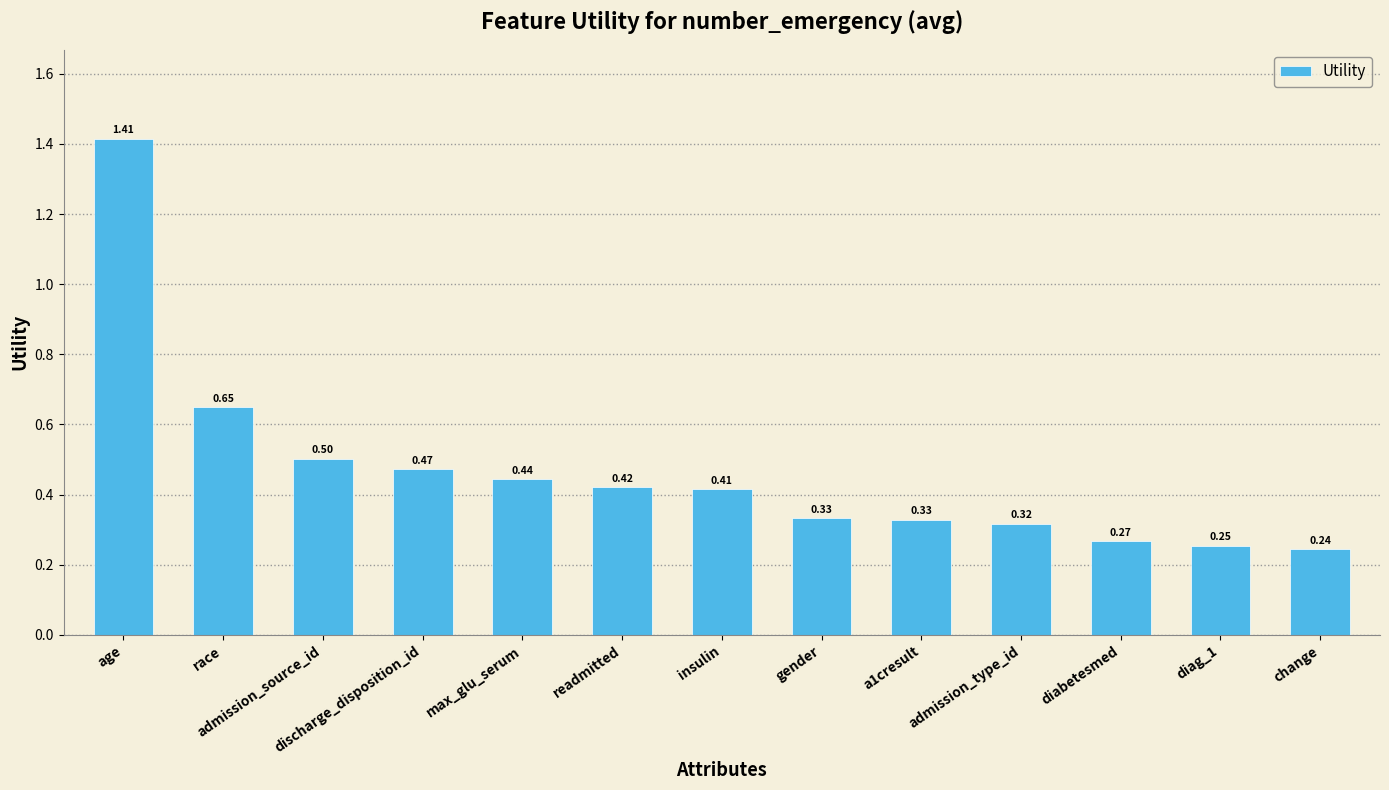

What is the label of the 12th bar from the right?

race